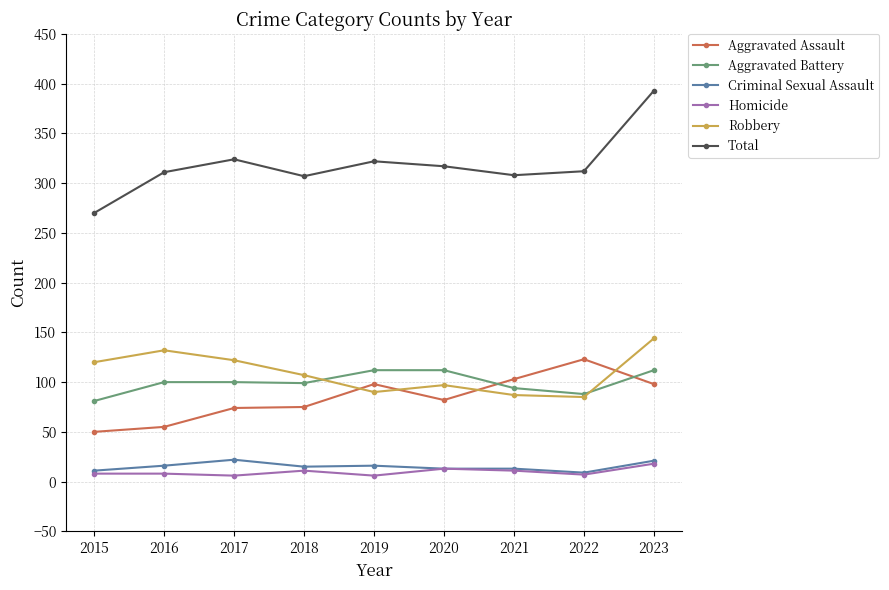

How many lines are shown in the chart?

6